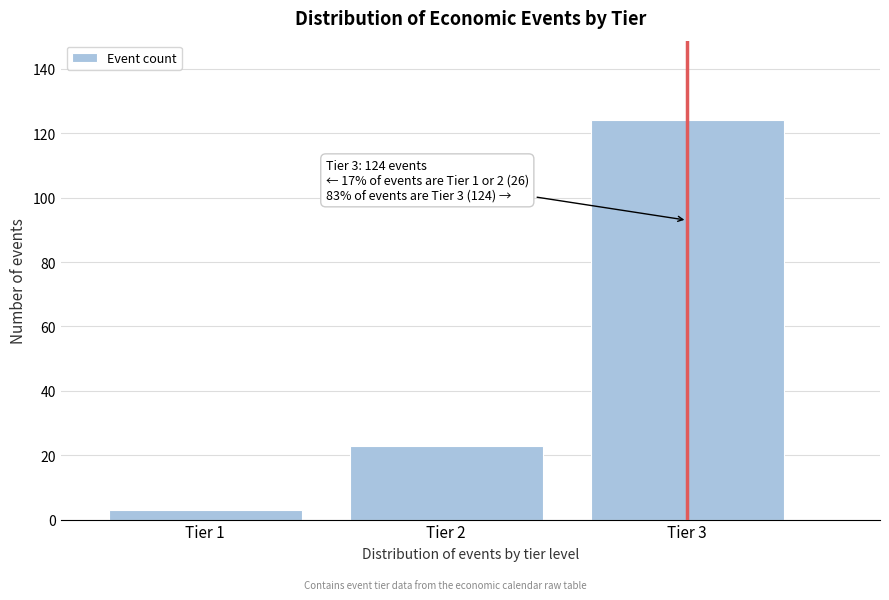

Reading right to left, transcribe all the data shown in this chart.

Tier 3=124	Tier 2=23	Tier 1=3